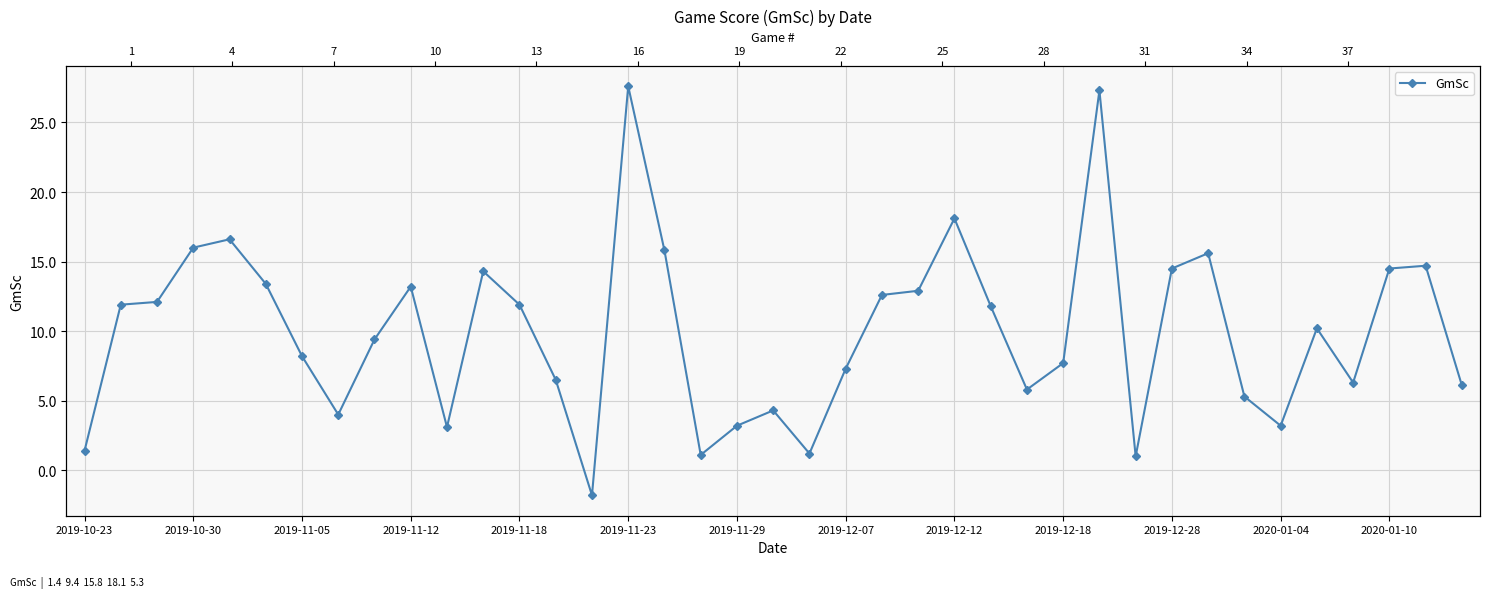

How many categories are shown in the chart?

39